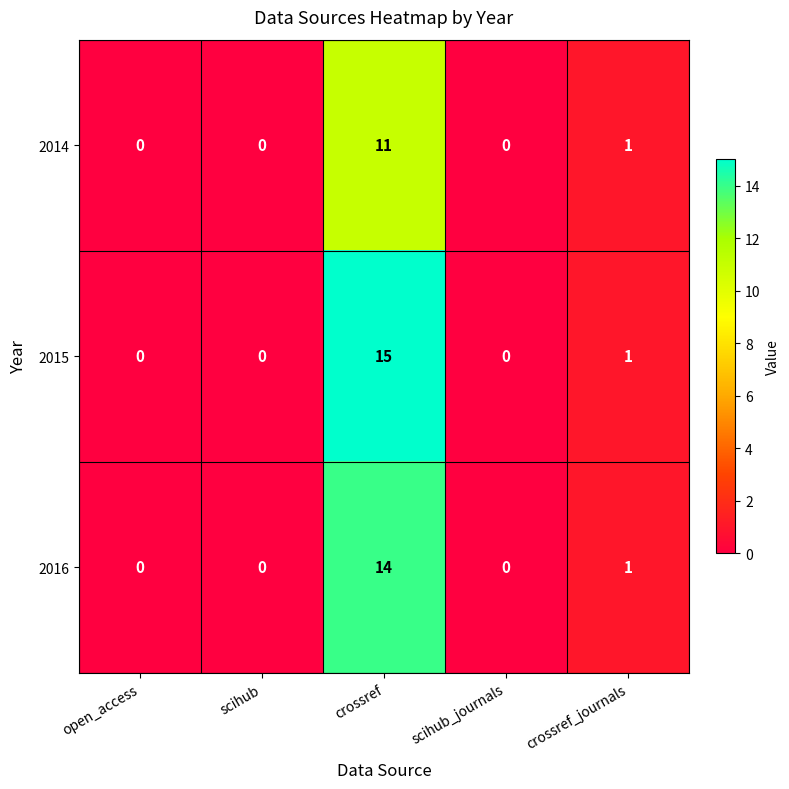

True or false: 2015 has a value of 0 at scihub_journals.

True